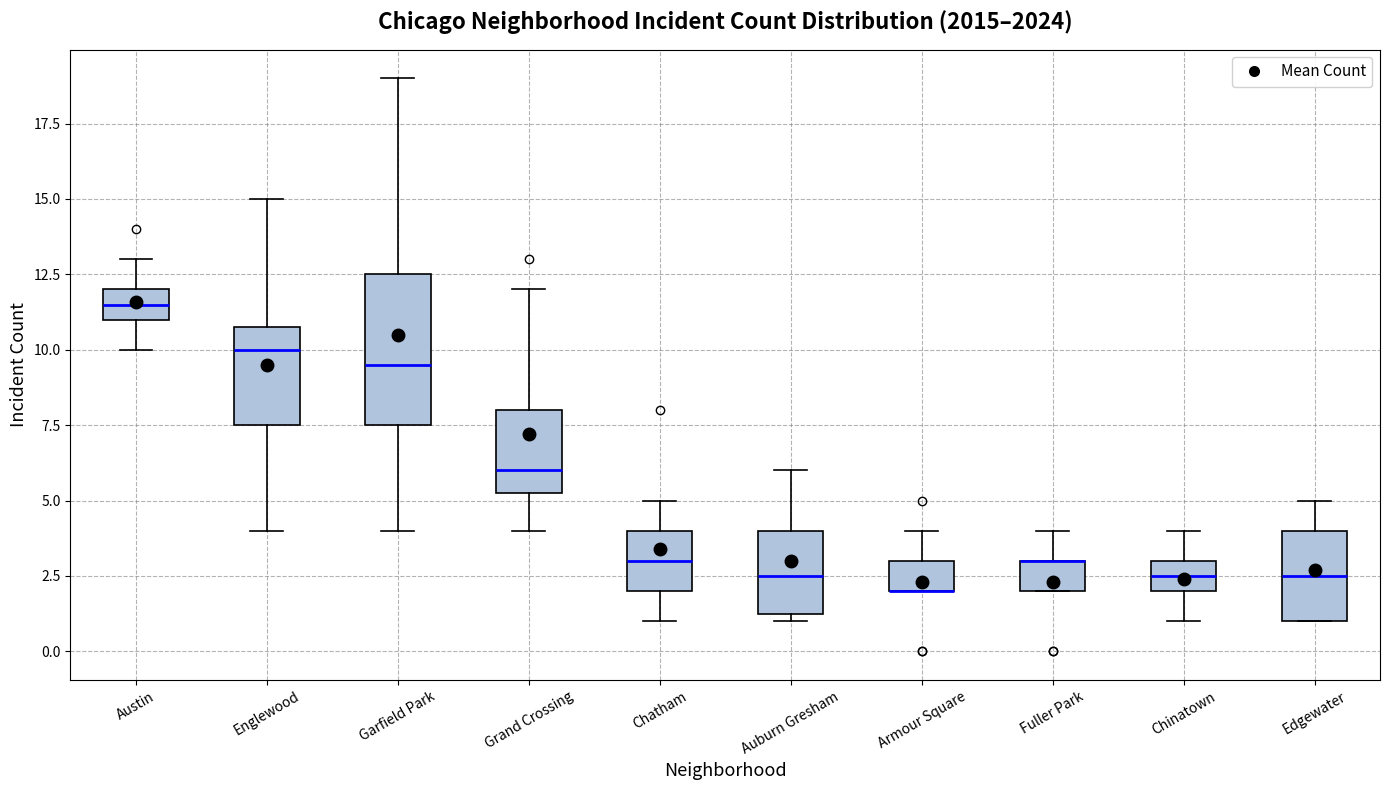

Where does the median line of the box for Auburn Gresham sit on the y-axis? The values are not printed on the chart, so give them approximately, as read against the axis.

2.5